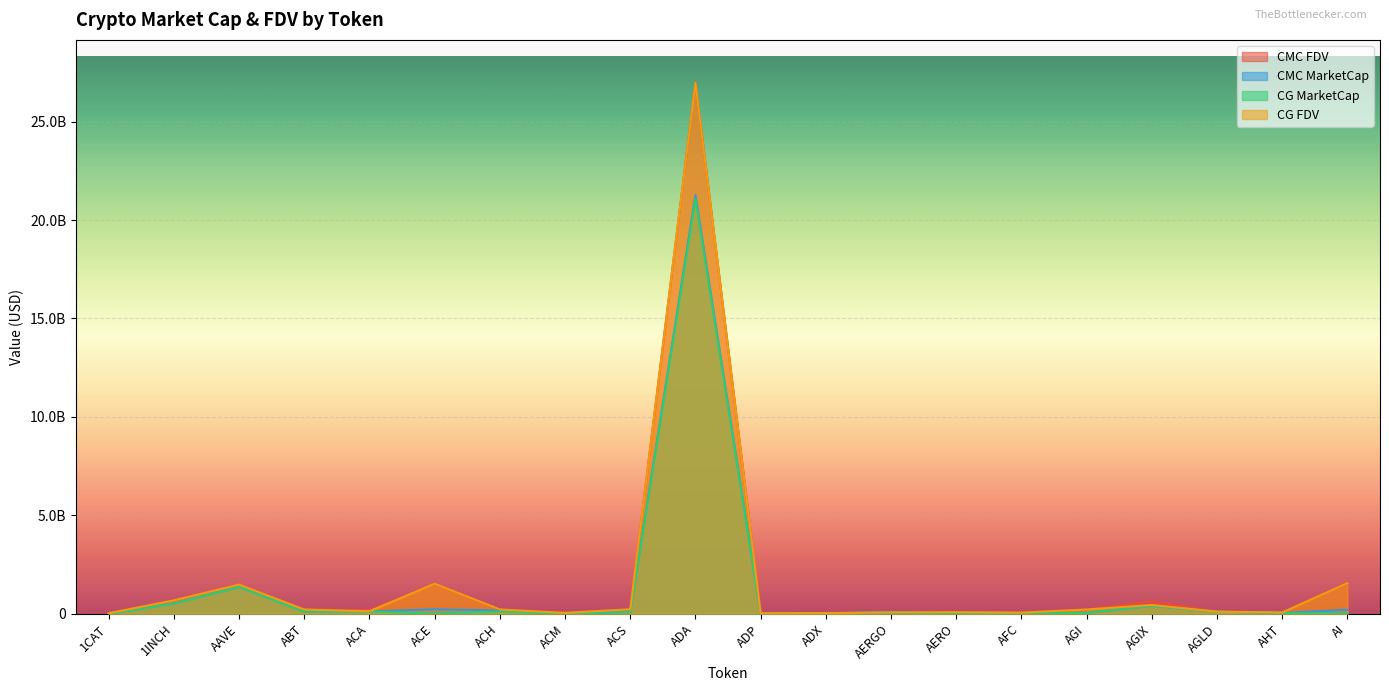

At ADA, list the series in order from smallest to largest.

CG_MarketCap, CMC_MarketCap, CG_FDV, CMC_FDV